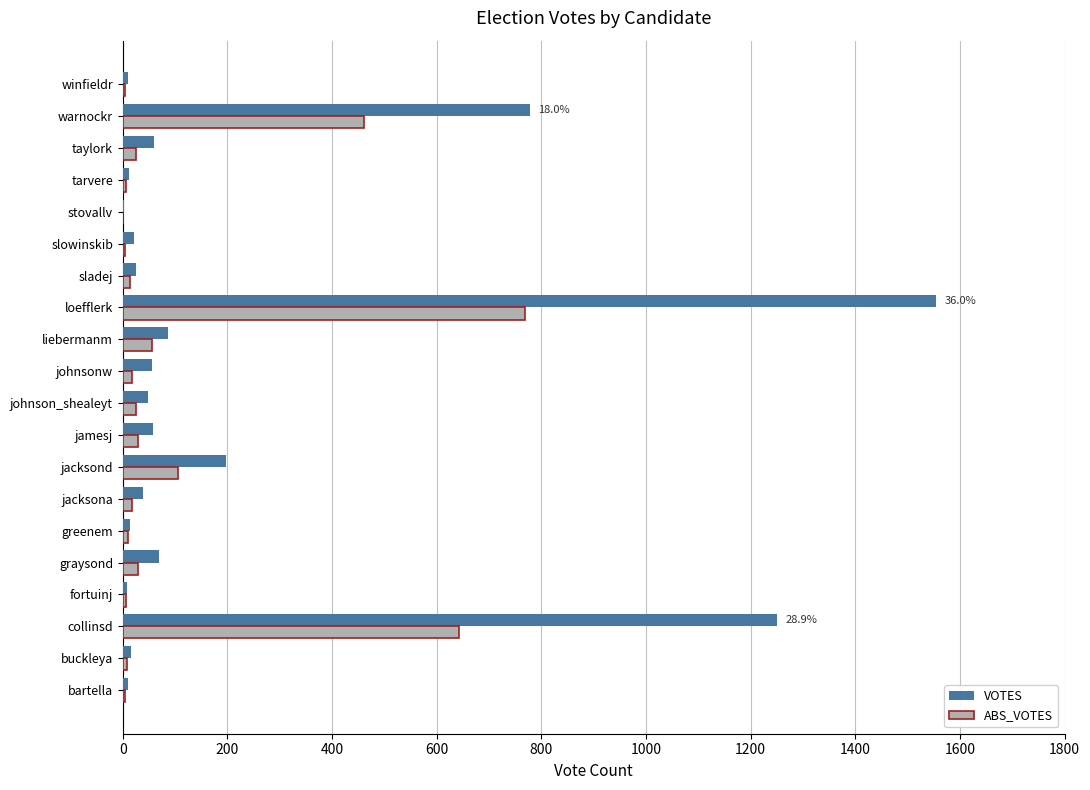

Which series has the largest total across all categories?

VOTES